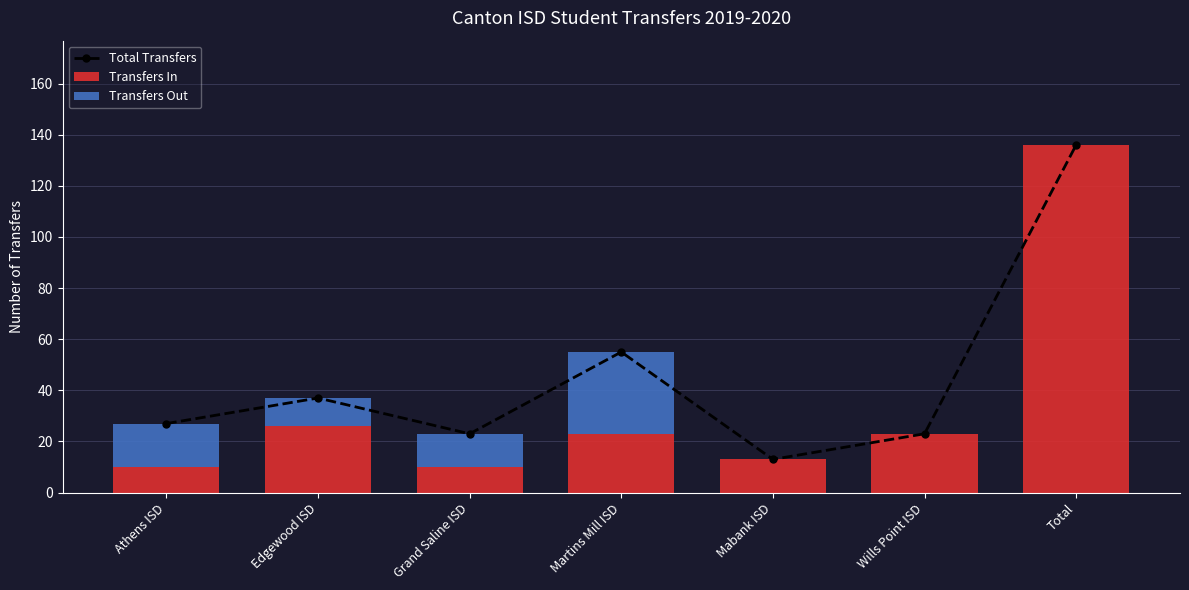

Rank the categories by Transfers Out value from lowest to highest.

Mabank ISD, Wills Point ISD, Total, Edgewood ISD, Grand Saline ISD, Athens ISD, Martins Mill ISD